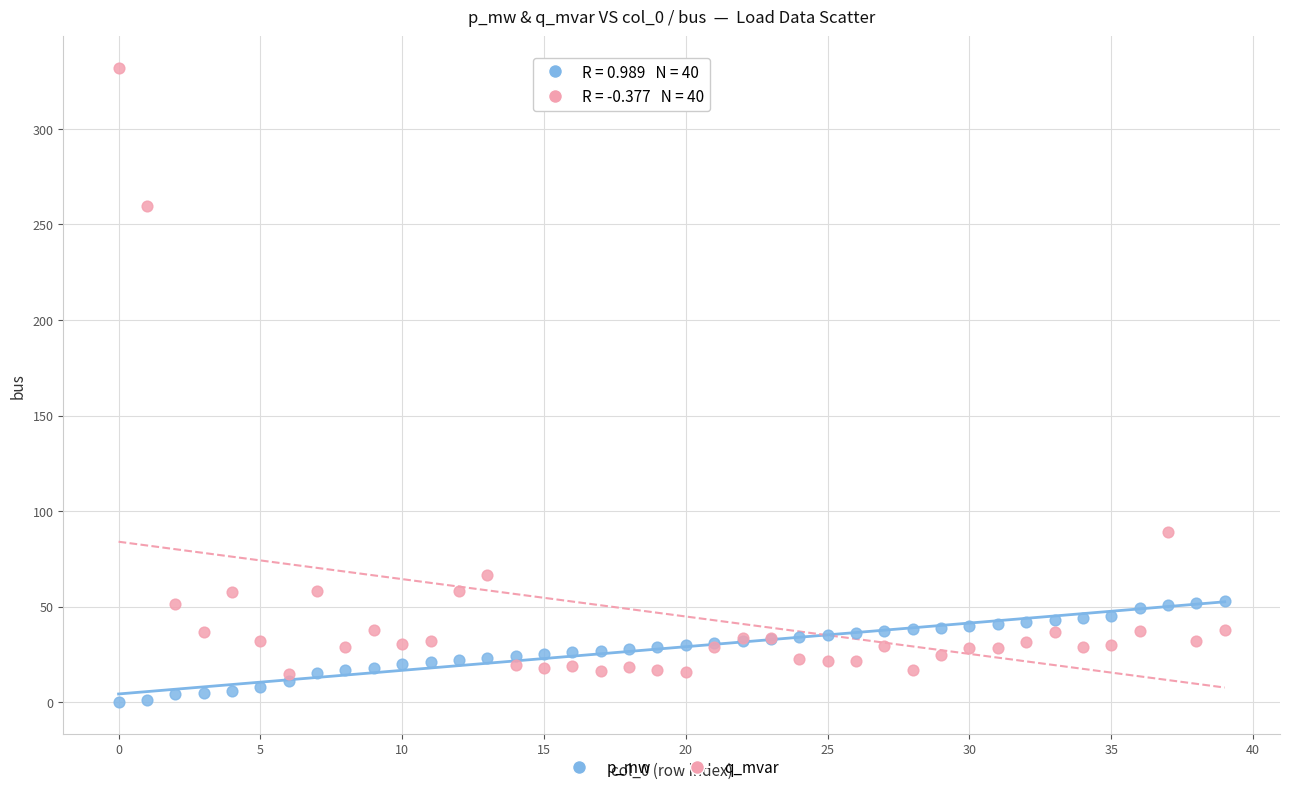

Which series reaches the minimum Y coordinate?

p_mw